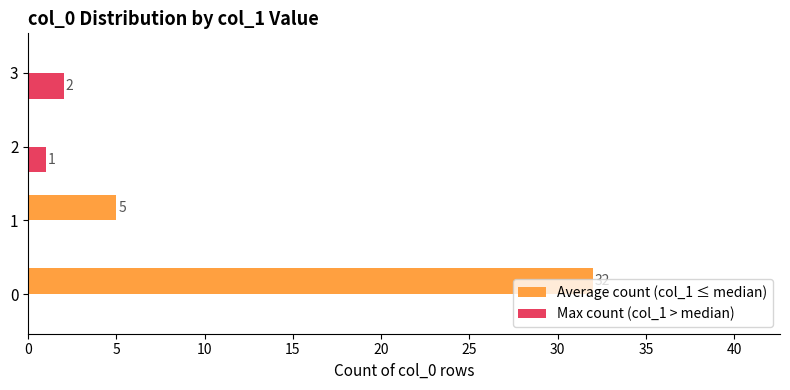

What is the sum of all Max count (col_1 > median) values?

3